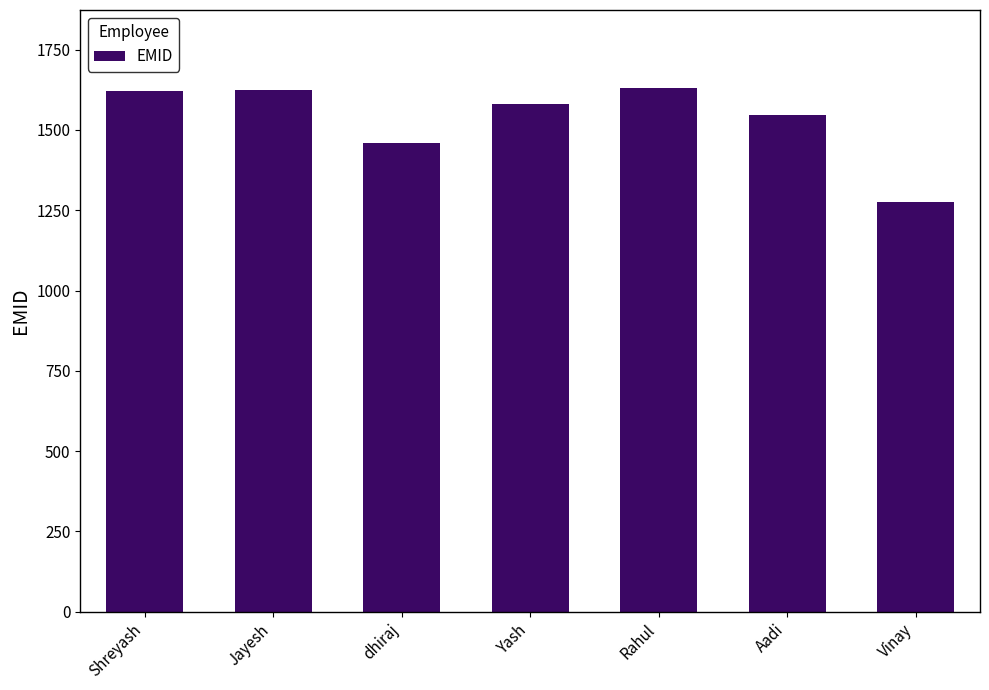

Which has a higher value, Jayesh or Vinay?

Jayesh